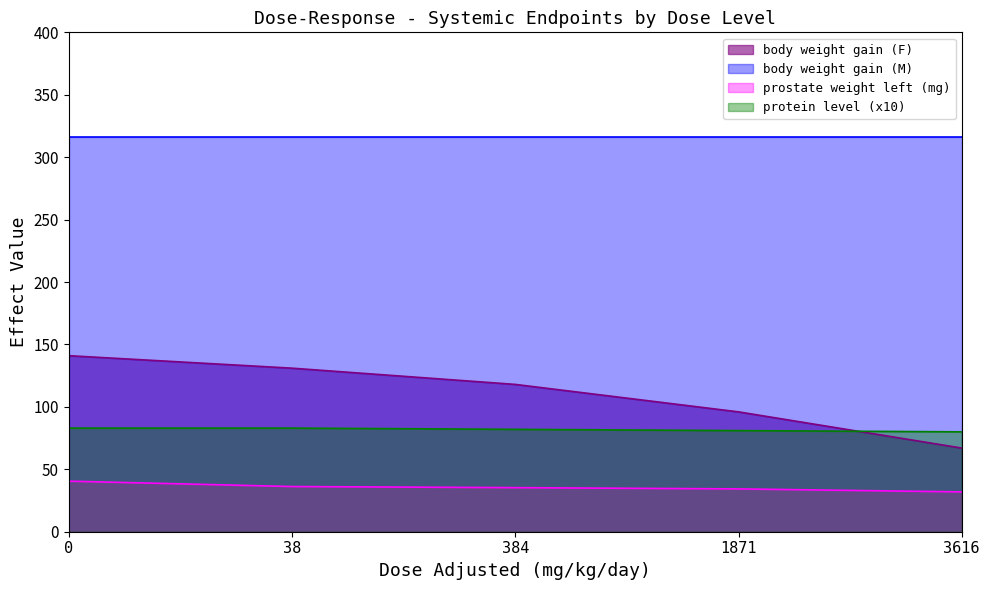

What is the value of the prostate weight left point at the 3rd from the left?

35.3